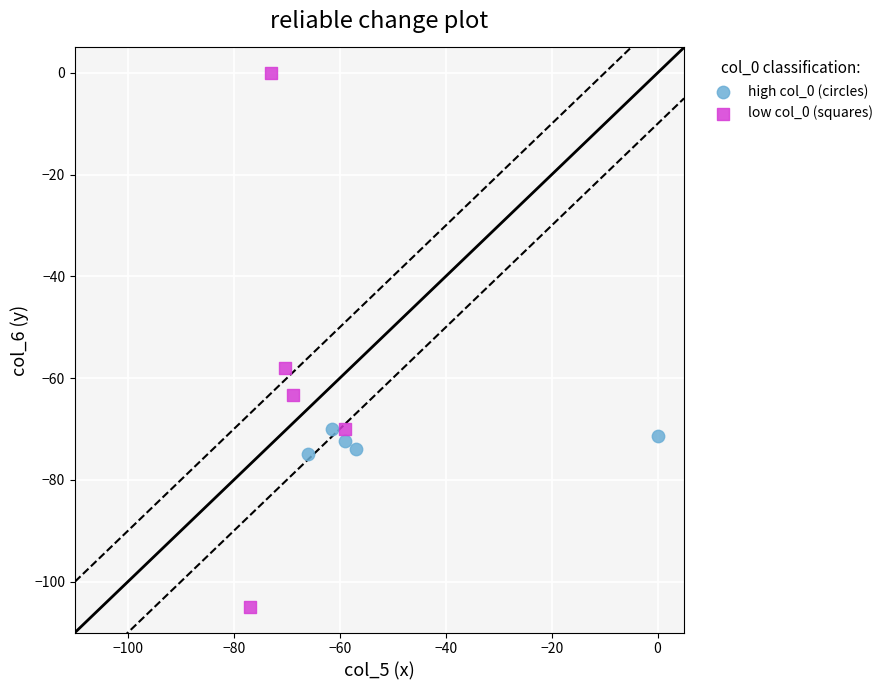

Which series reaches the maximum Y coordinate?

low col_0 (squares)